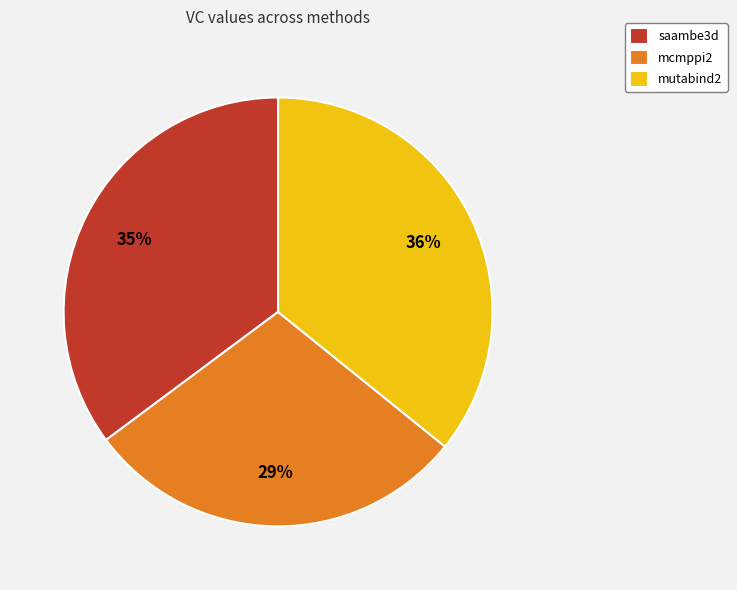

To the nearest percent, what is the combined percentage of saambe3d and mutabind2?

71%